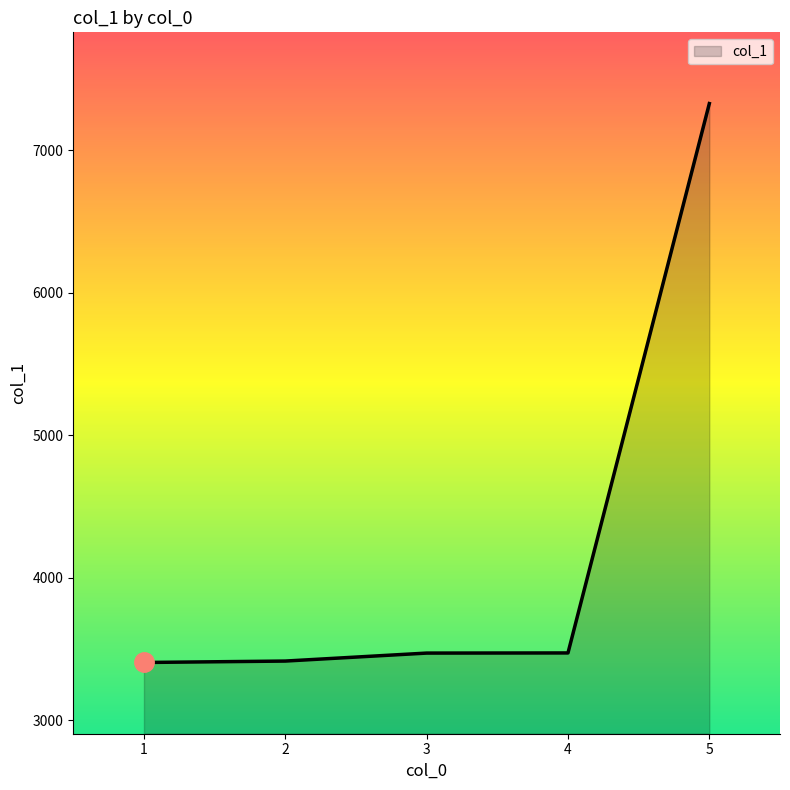

Is it true that the value at 2 is 3414?

True